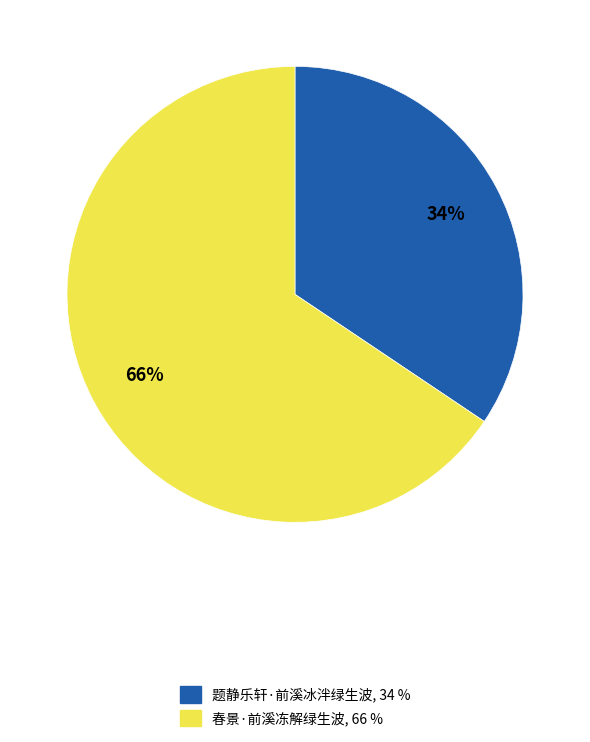

True or false: 春景·前溪冻解绿生波 accounts for 66% of the total.

True